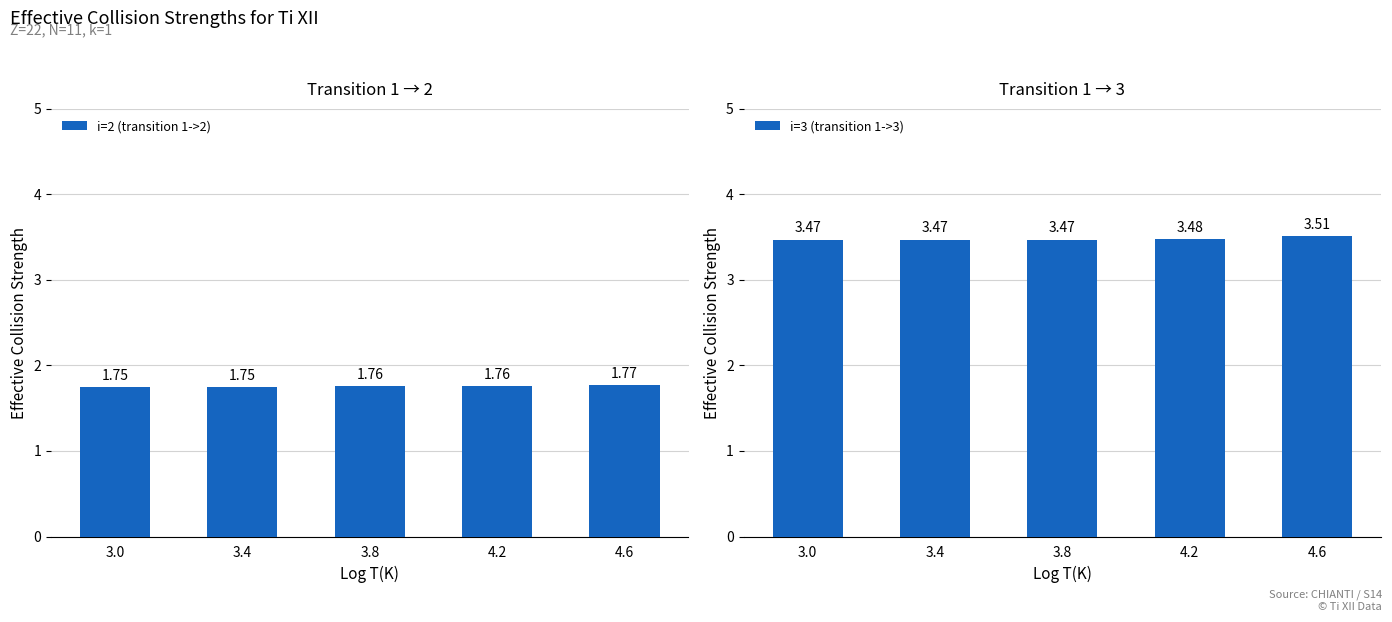

Reading left to right, what are all the values shown in this chart?

i=2 (transition 1->2): 1.8	1.8	1.8	1.8	1.8
i=3 (transition 1->3): 3.5	3.5	3.5	3.5	3.5